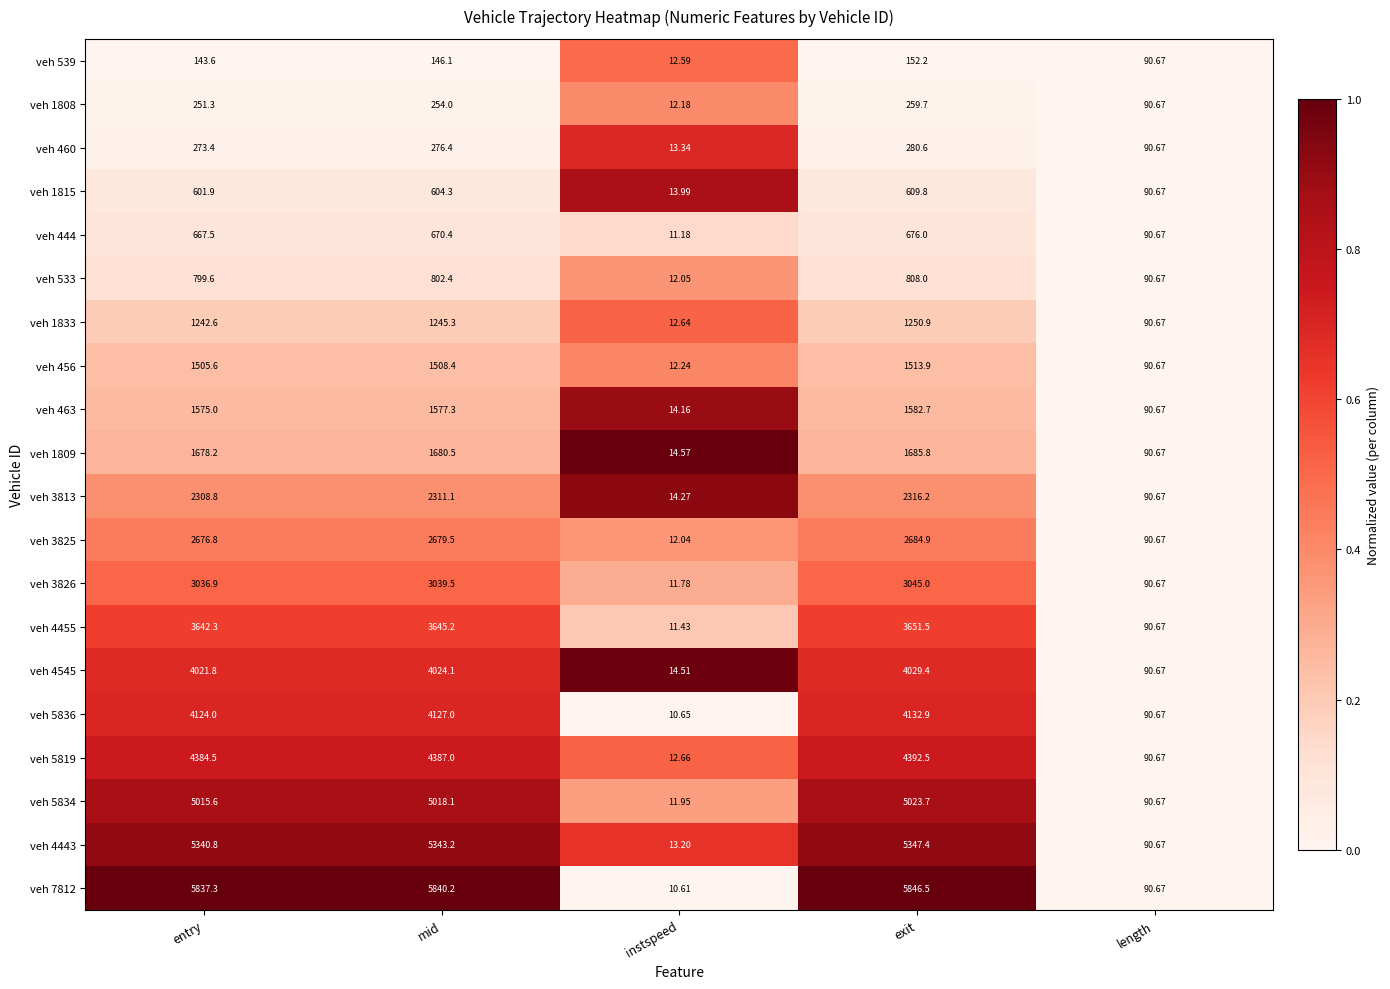

Count the number of categories in the chart.

5